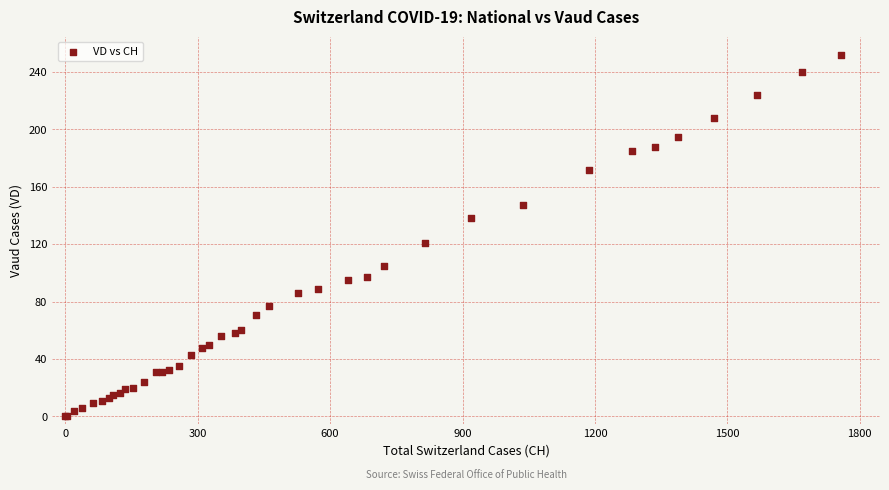

What Y value in the scatter plot is closest to 126?

121